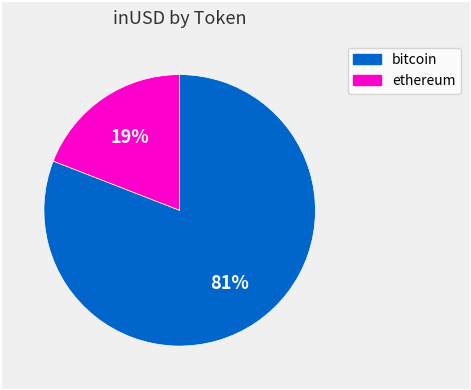

Which has a higher value, bitcoin or ethereum?

bitcoin